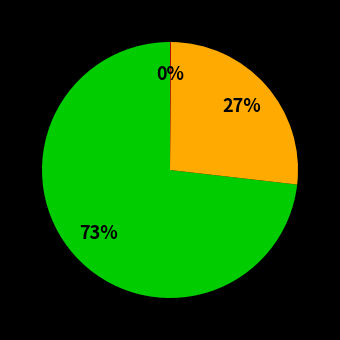

Does any single category account for the majority?

Yes